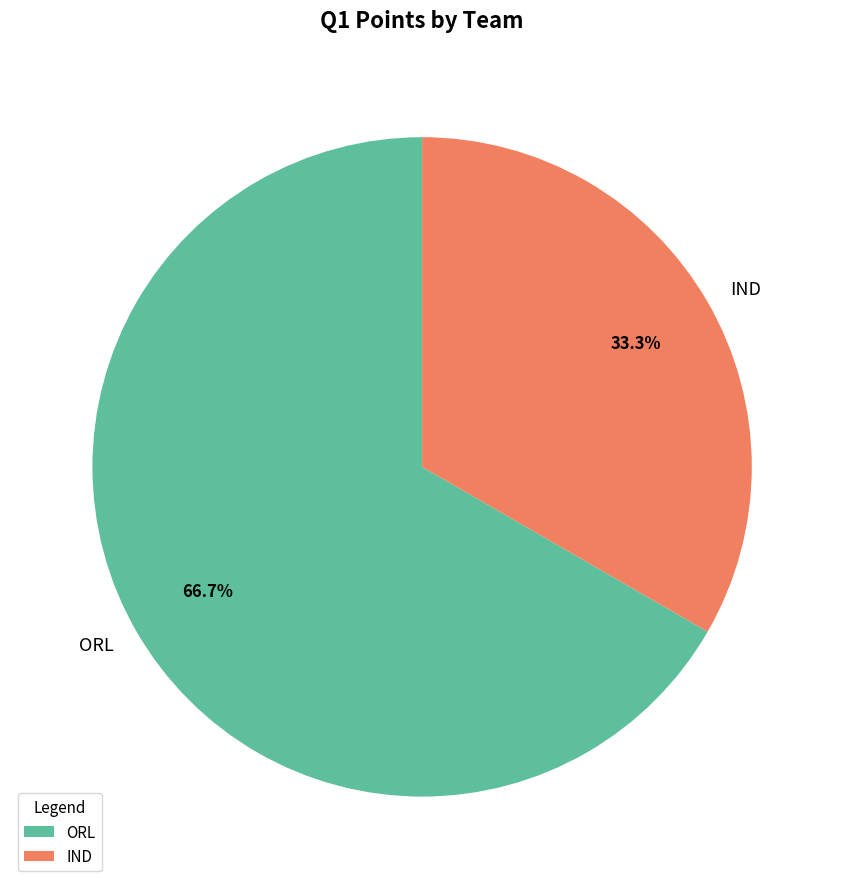

To the nearest percent, what portion does ORL represent?

67%